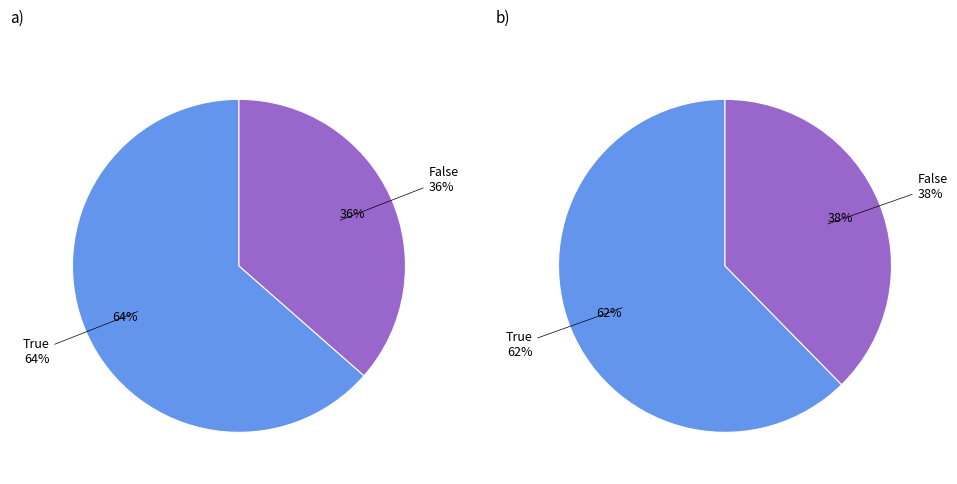

To the nearest percent, what is the average slice percentage?

50%